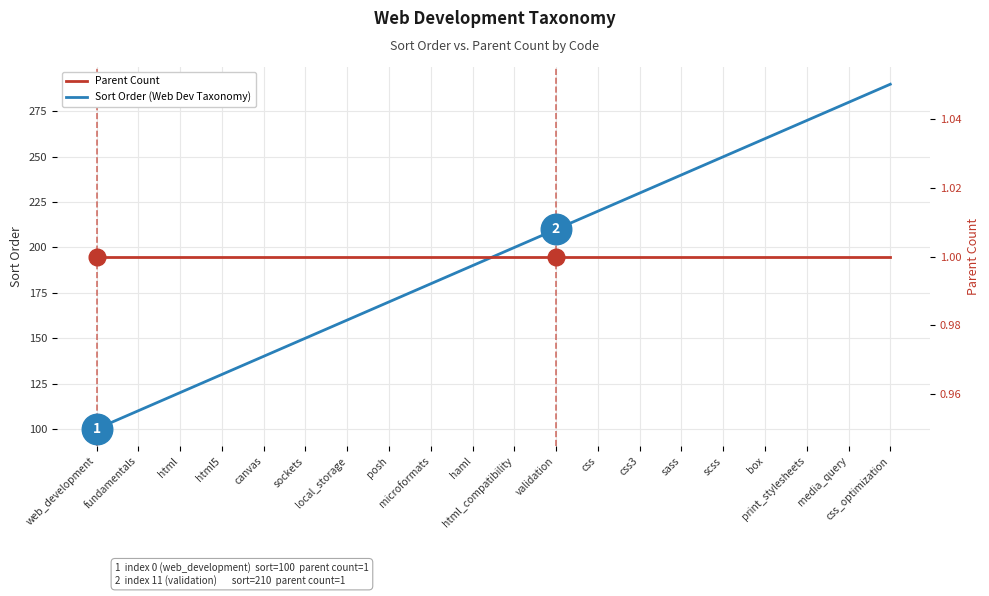

What is the lowest value of the Parent Count series?

1